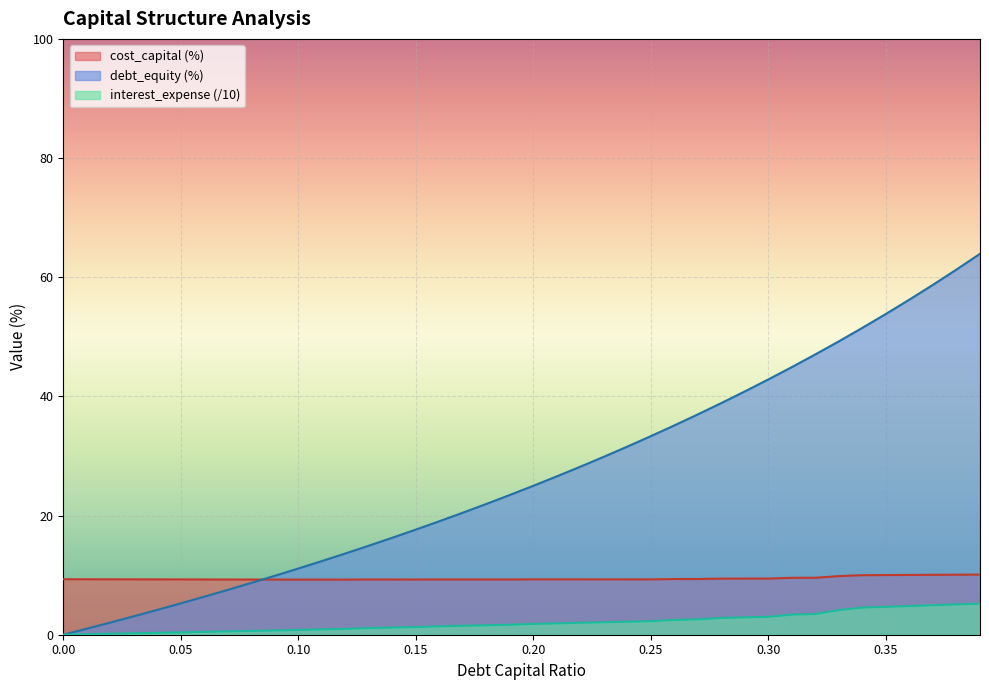

Which series has the widest spread of values?

debt_equity (%)